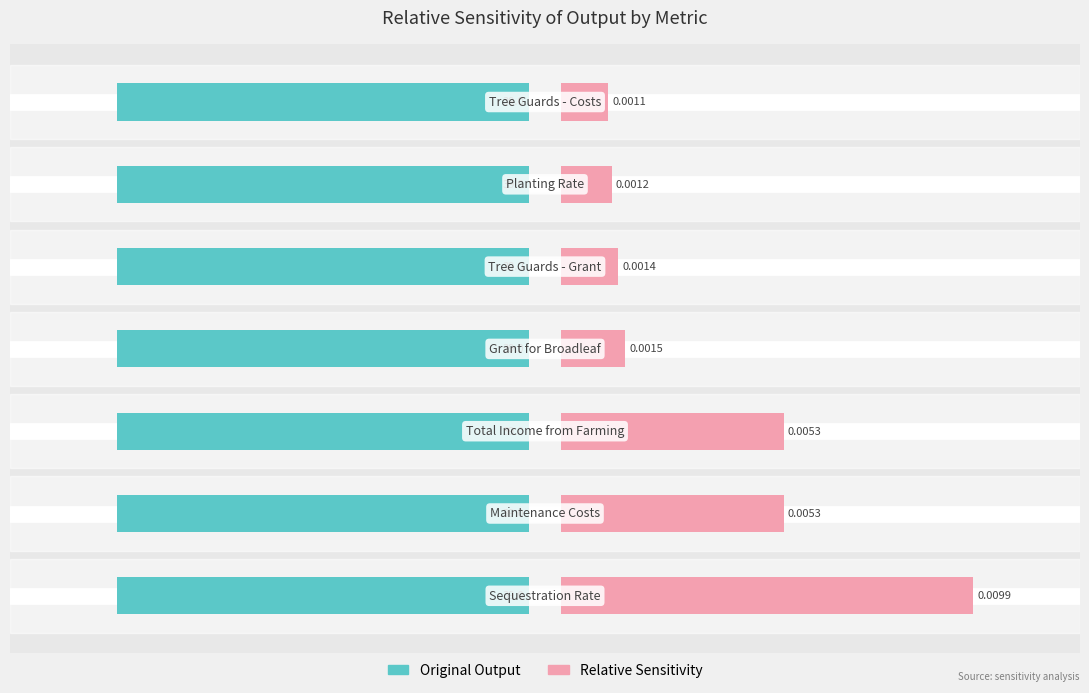

How many bars are there in total?

14